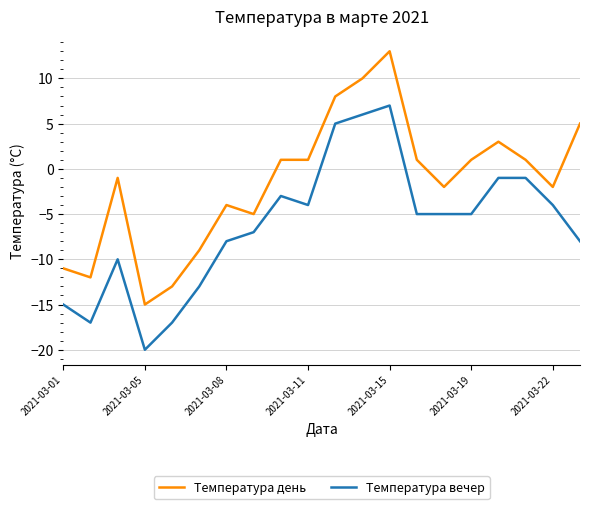

Rank the series by their average value, from lowest to highest.

Температура вечер, Температура день